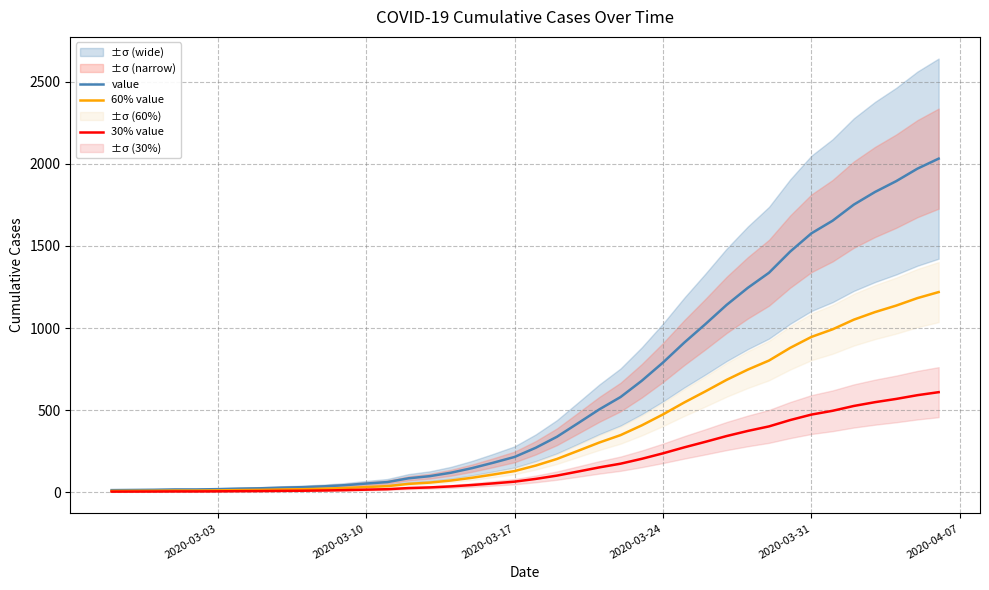

What position from the left is 2020-03-31?

34